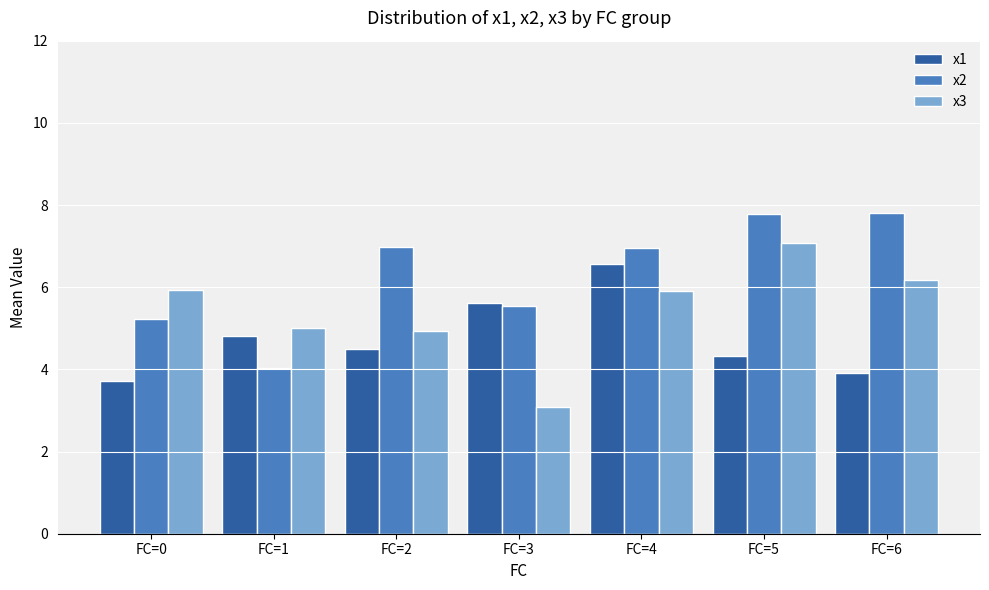

List the series in order of their peak value, lowest first.

x1, x3, x2